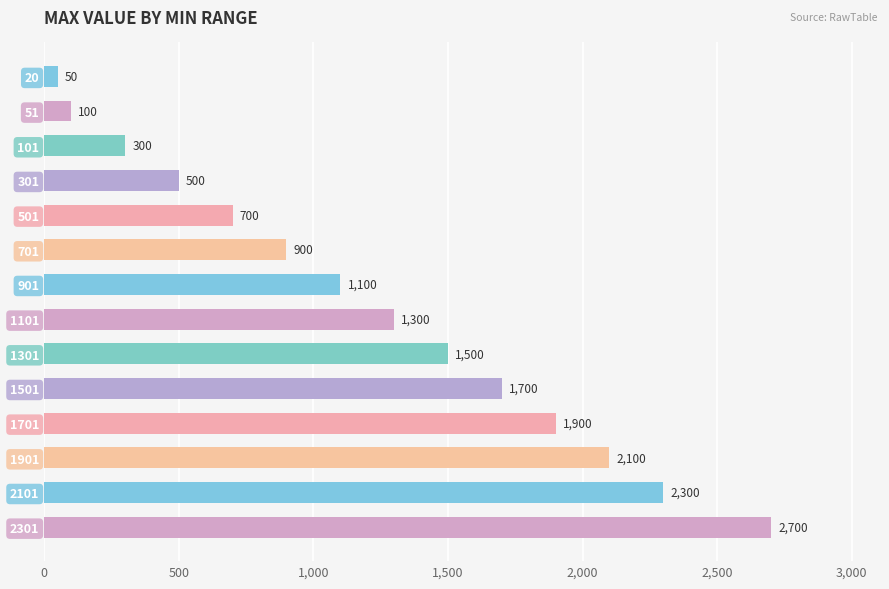

What is the value of the 6th bar from the top?

900